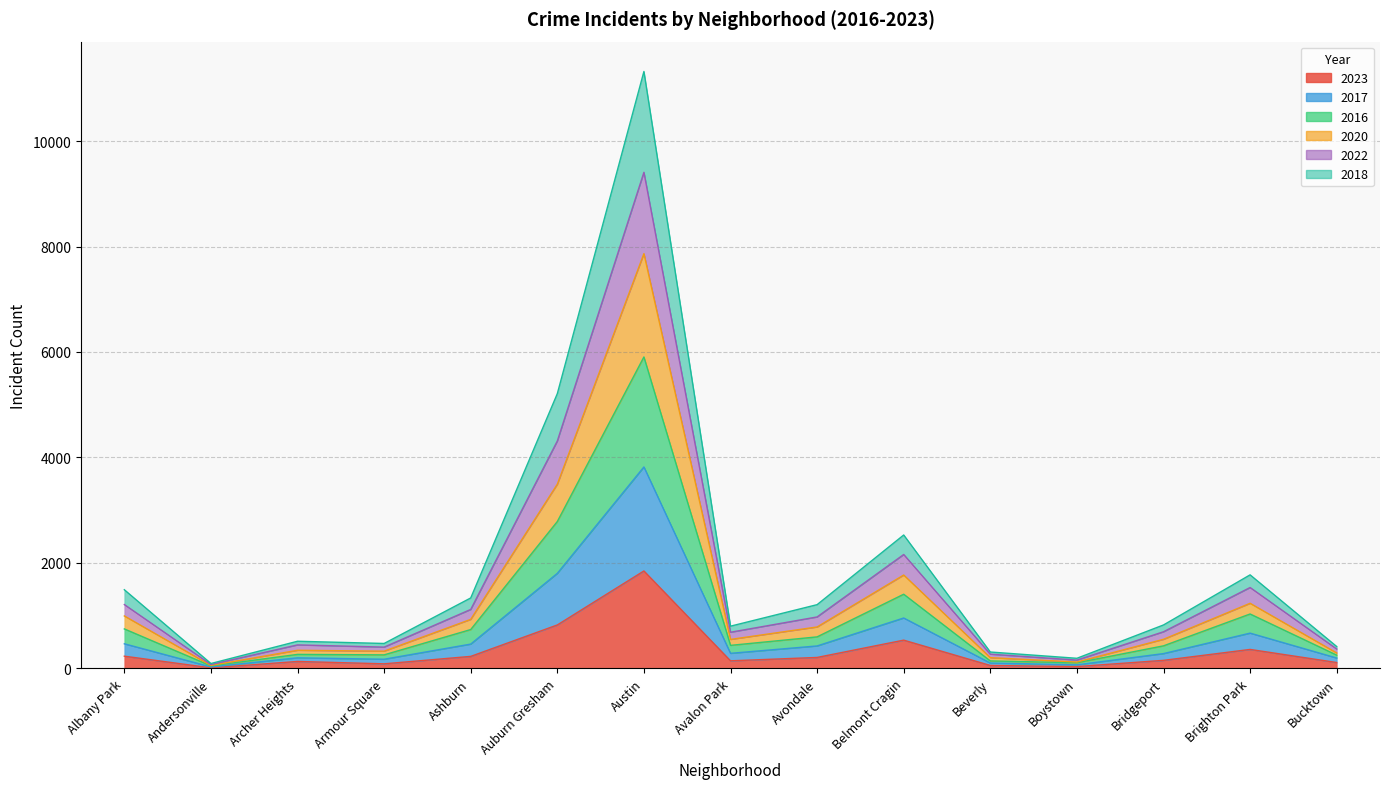

What position from the right is Bucktown?

1